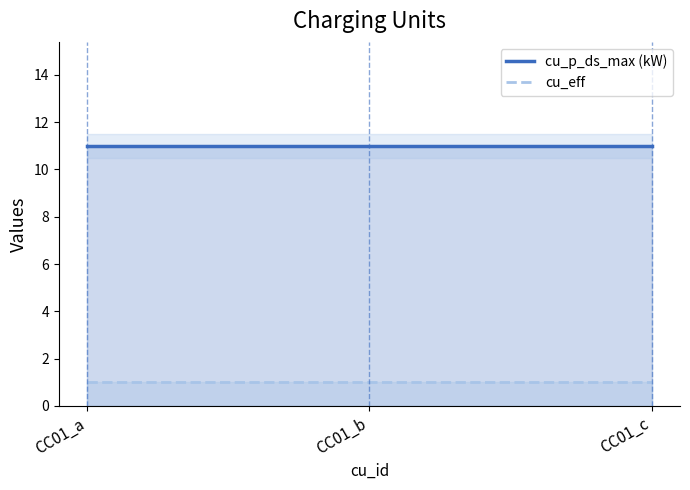

Is it true that cu_p_ds_max (kW) equals 11 at CC01_b?

True